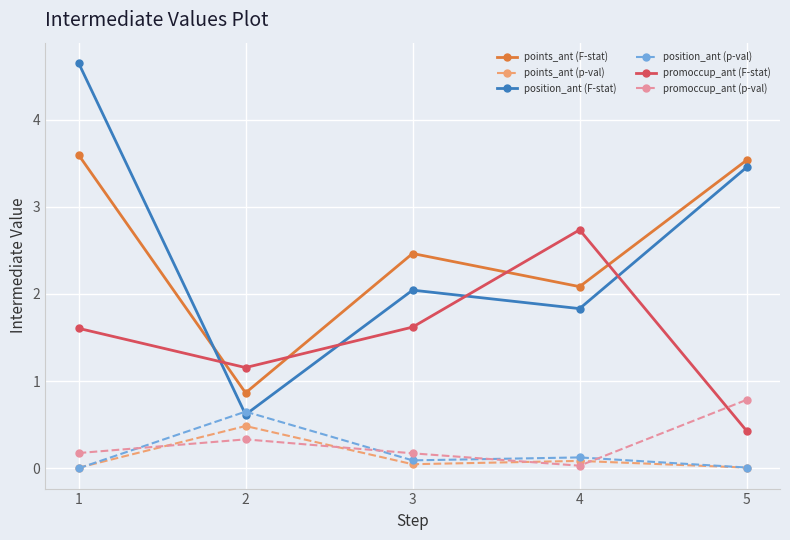

Count the number of data series in this chart.

6